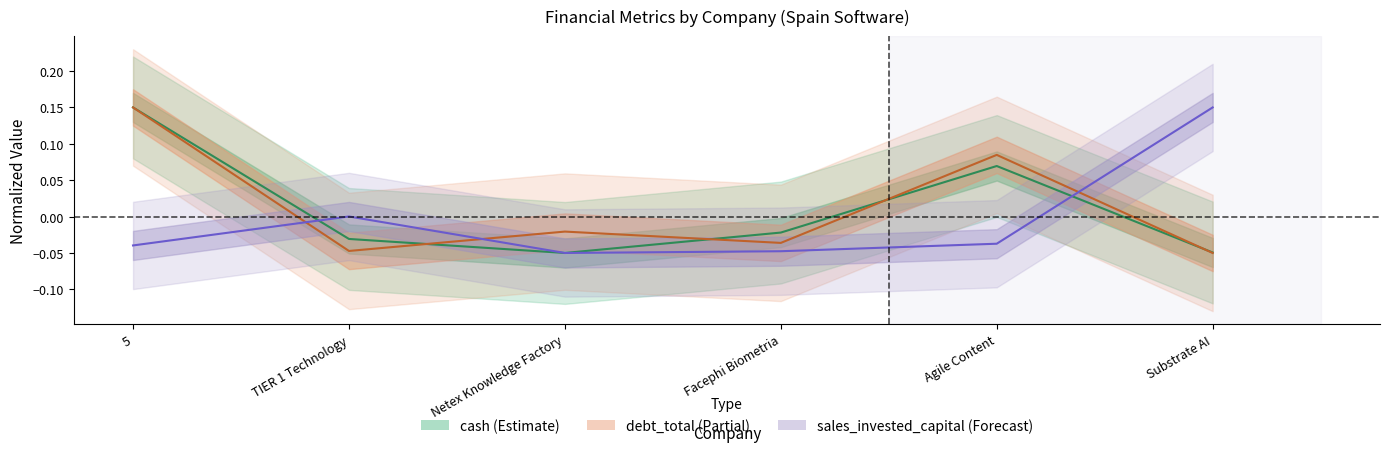

What is the difference between the maximum and minimum values in the cash series?

0.2